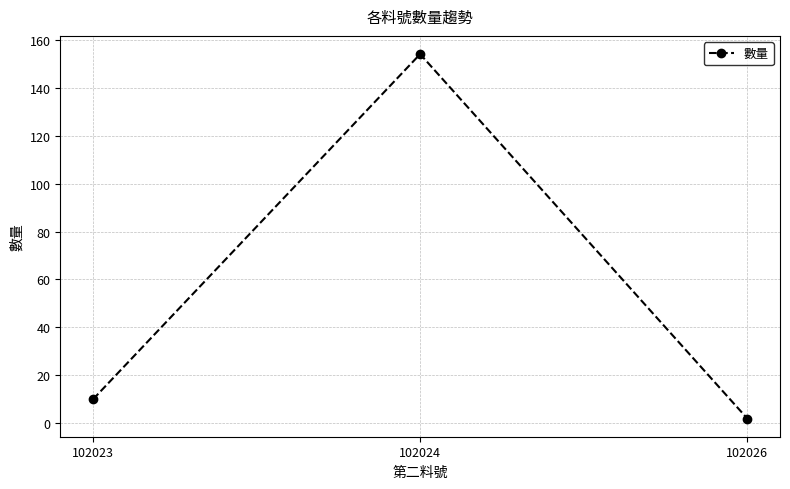

What is the maximum value shown in the chart?

154